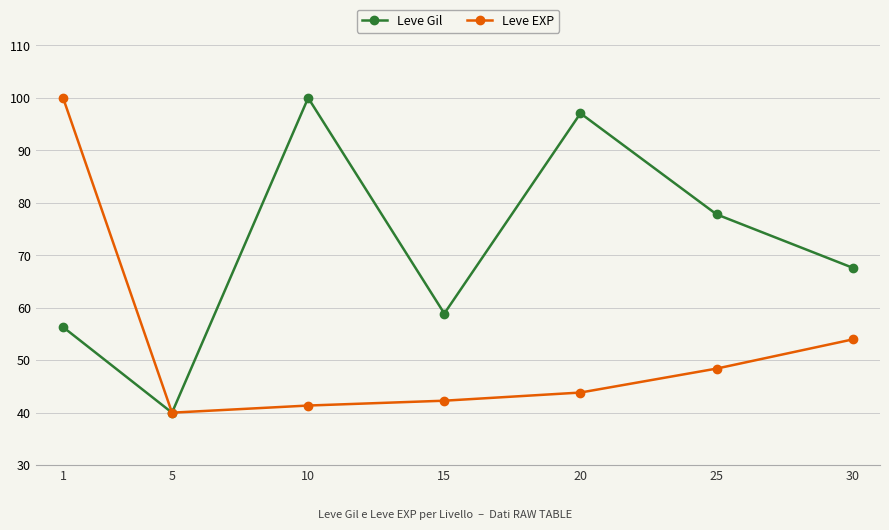

Is the value of Leve Gil at 5 greater than the value of Leve EXP at 1?

No